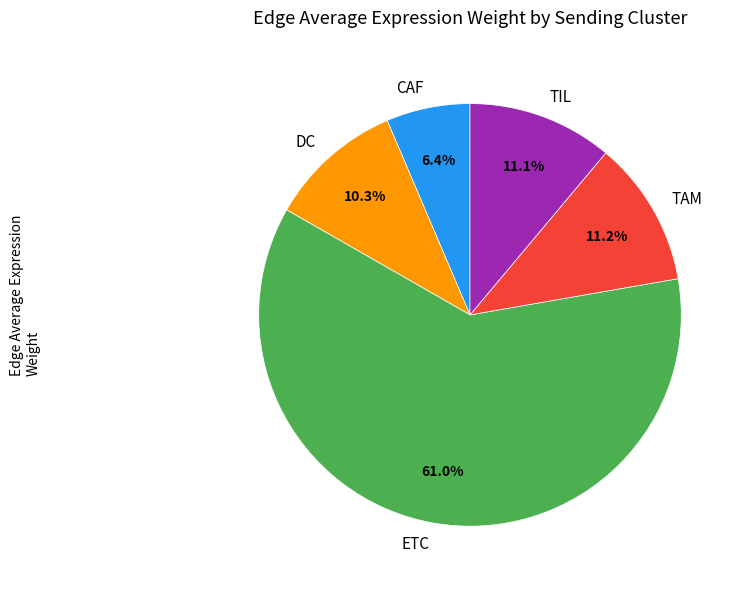

Which category has the smallest portion of the pie?

CAF